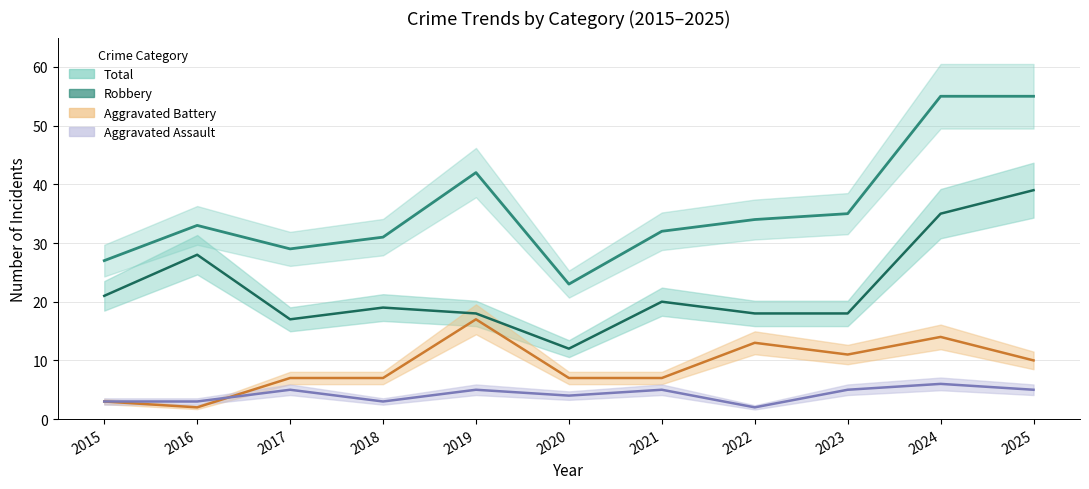

At how many categories does at least one series exceed 21?

11